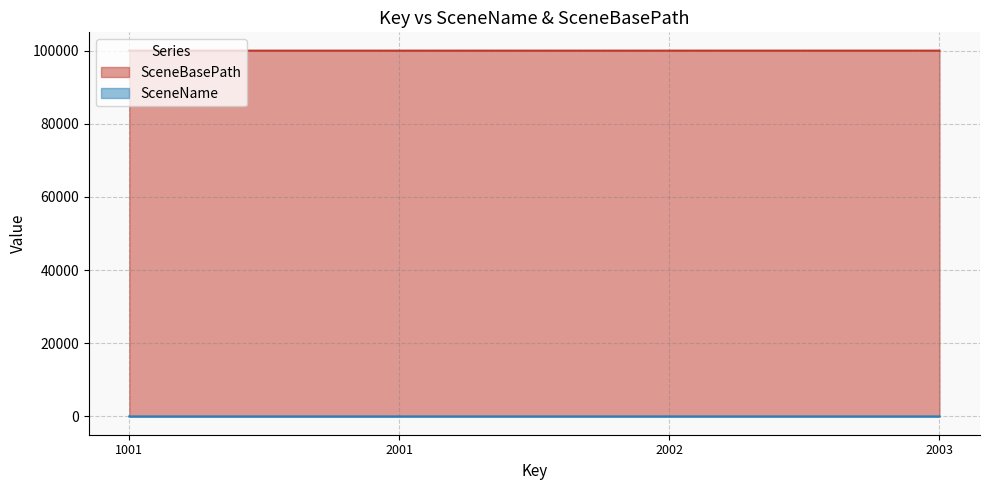

True or false: SceneName and SceneBasePath cross at least once.

False